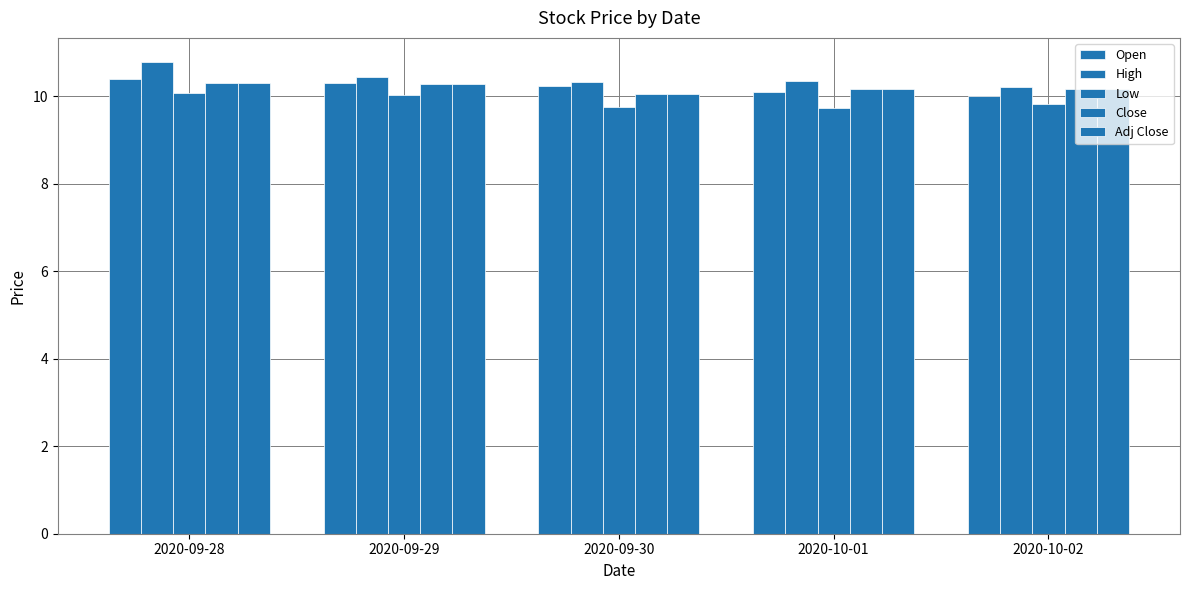

What is the average value of the Close series?

10.2